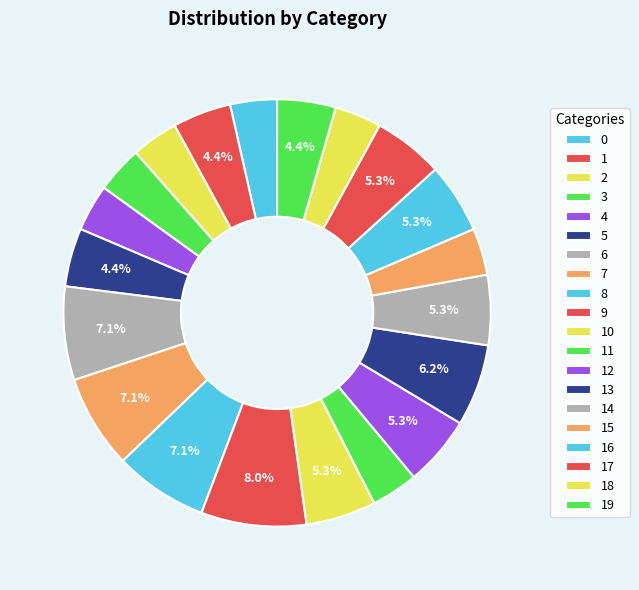

How many slices are in this pie chart?

20